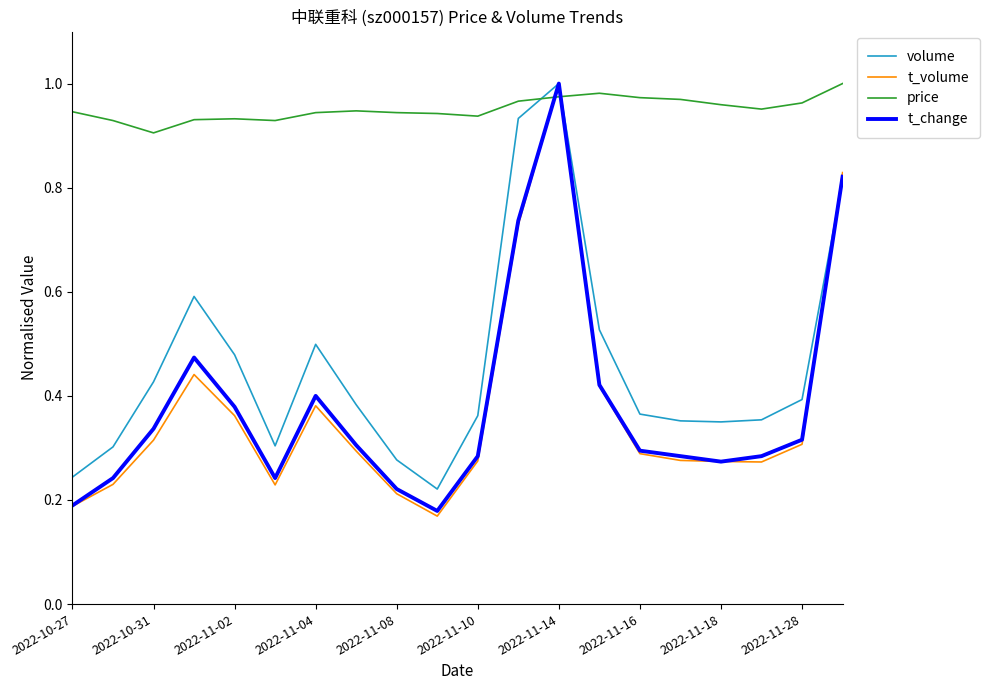

Which series has the largest total across all categories?

price